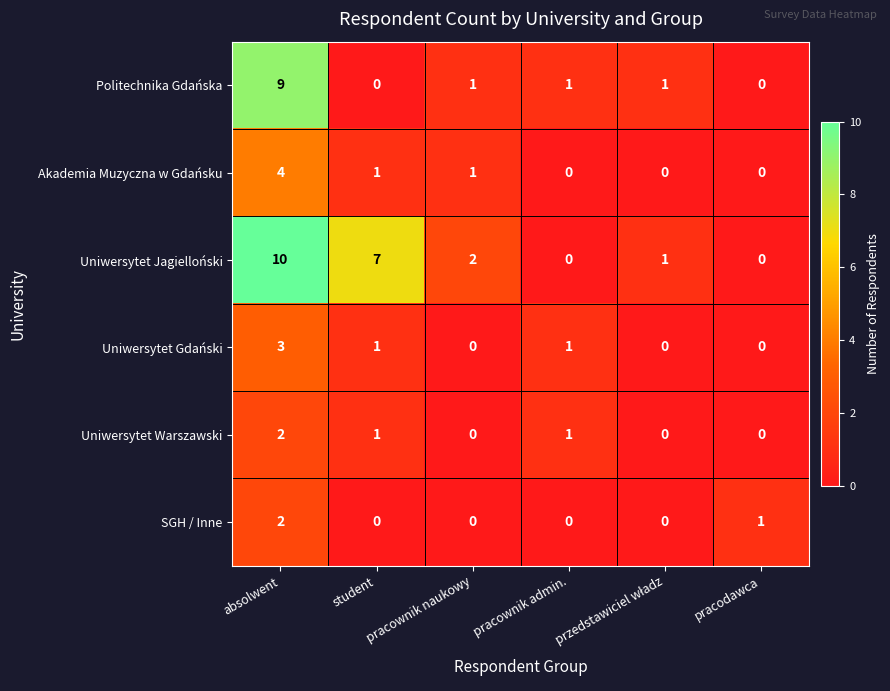

What is the difference between the maximum and minimum values in the Uniwersytet Gdański series?

3